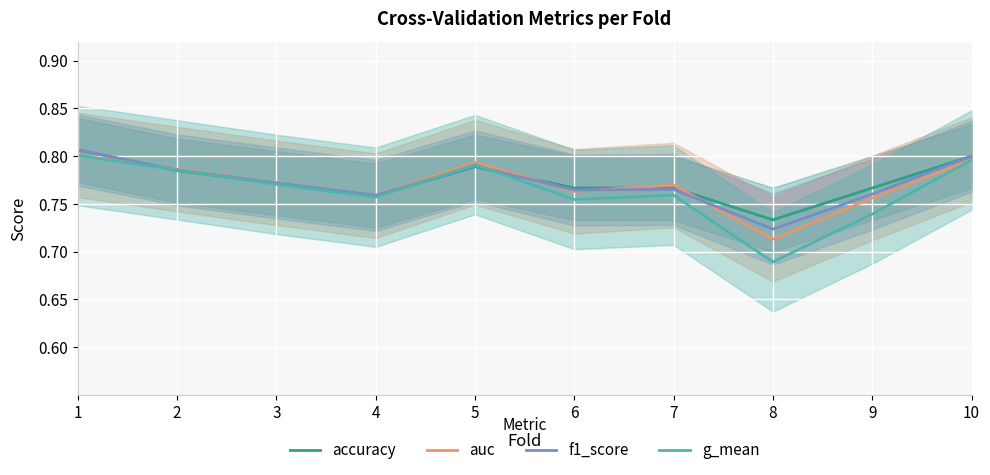

Which series ends up on top after the final intersection of g_mean and f1_score?

f1_score